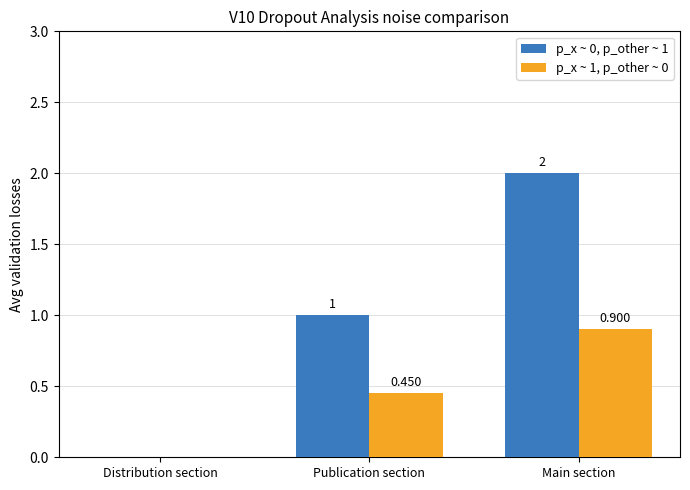

At which category is the sum across all series the highest?

Main section